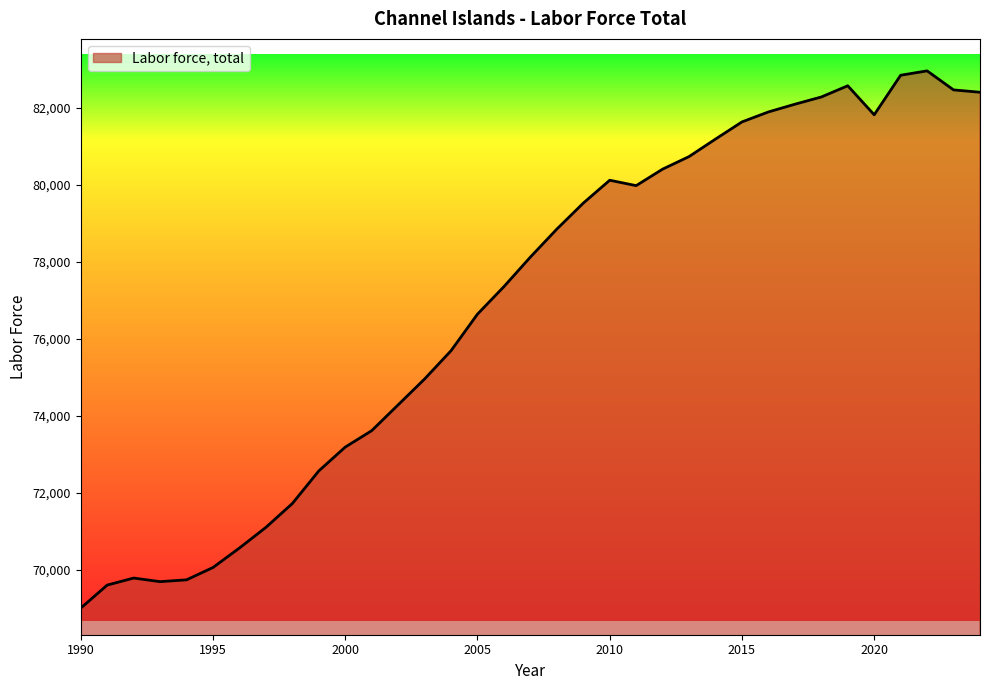

What is the minimum value shown in the chart?

69011